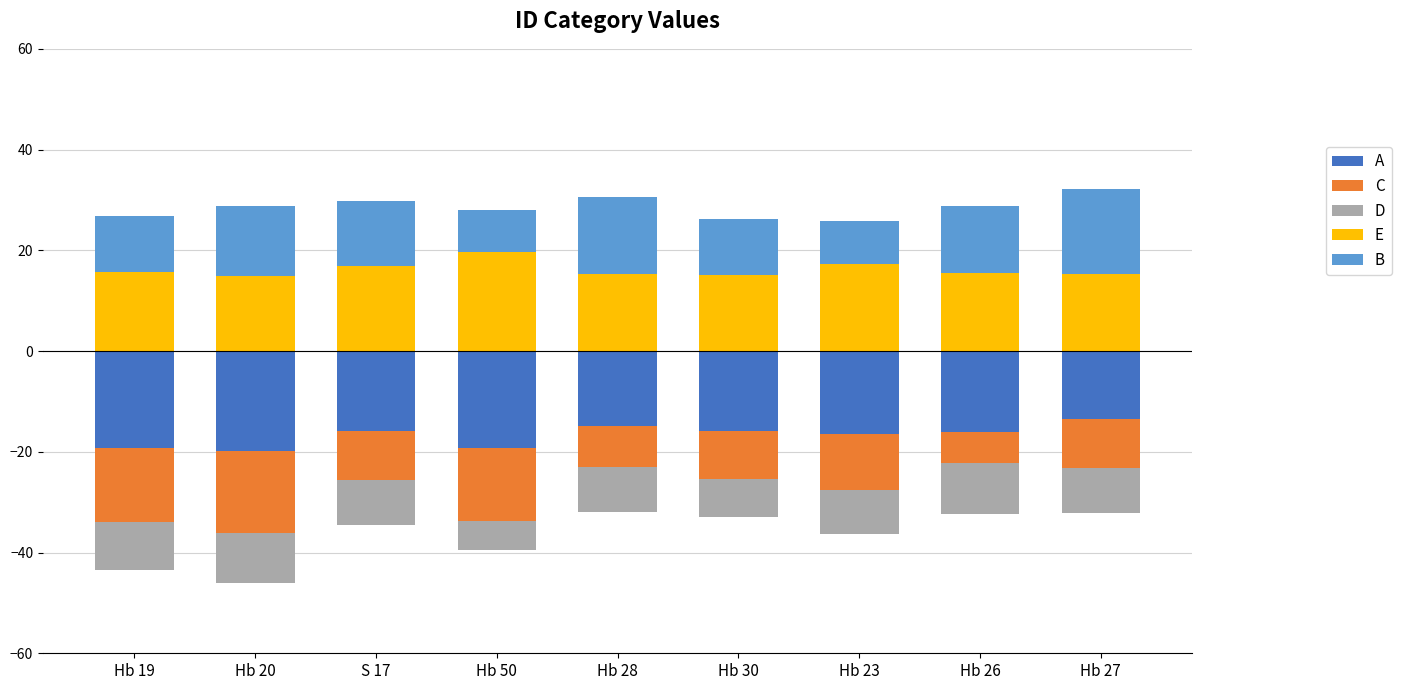

What is the maximum value for E?

19.6